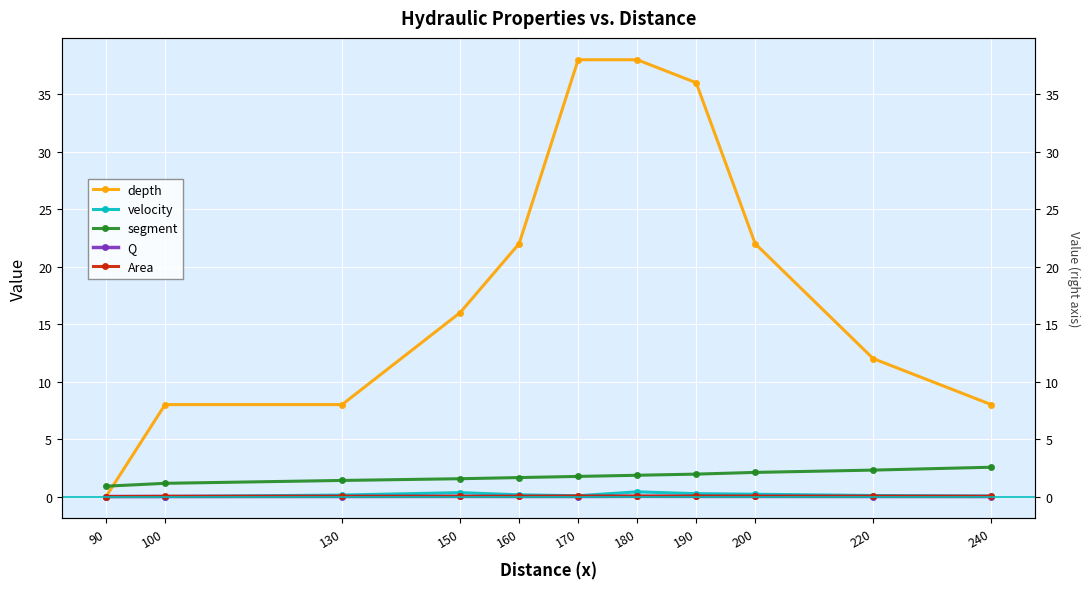

The segment series shows 0.8 at 100. True or false?

False